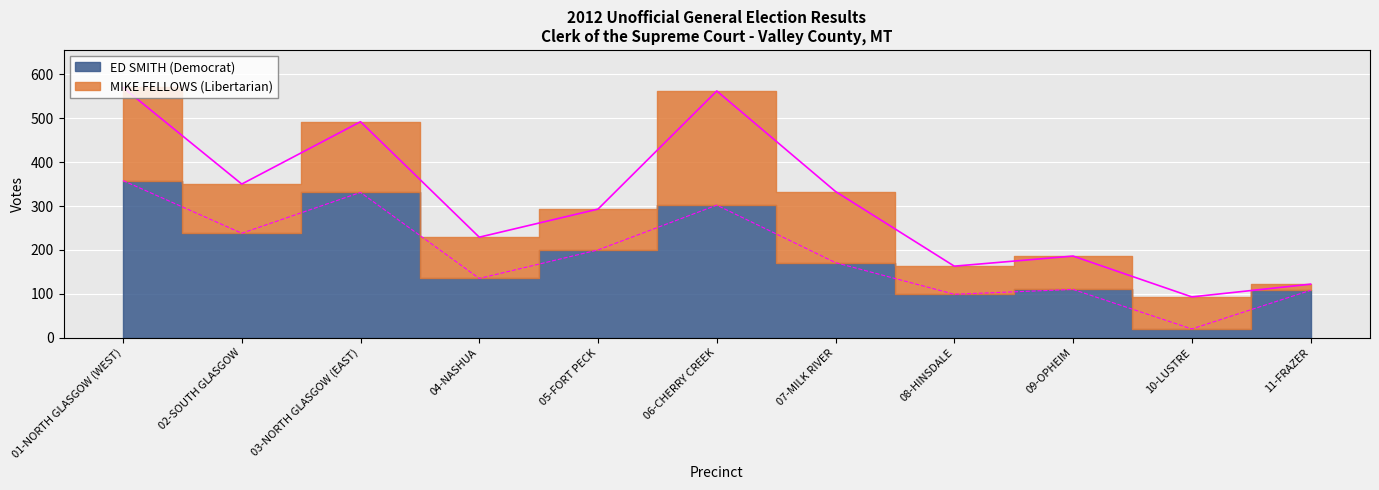

Where is the data nearest to the value 189?

05-FORT PECK